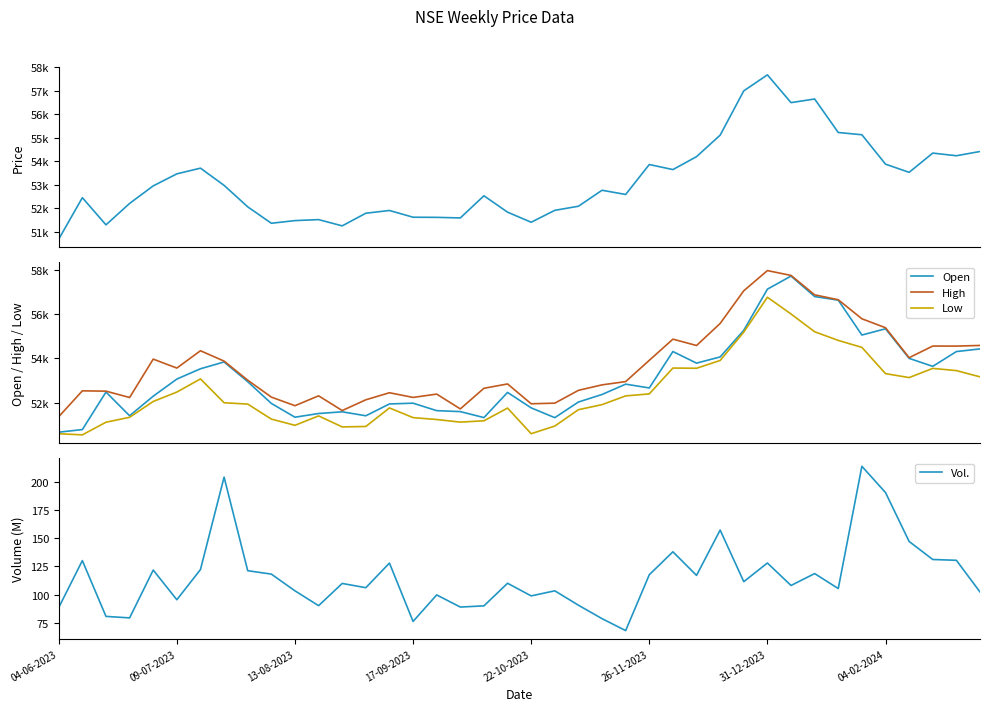

What is the maximum value for Vol.?

213.8